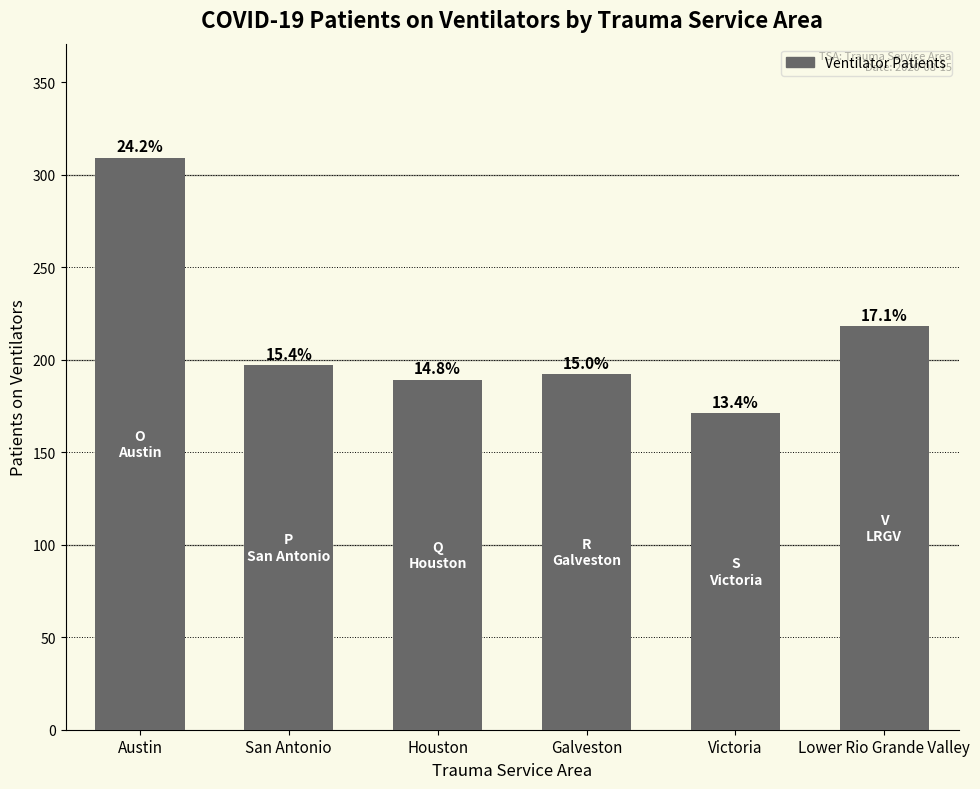

What is the average value?

213